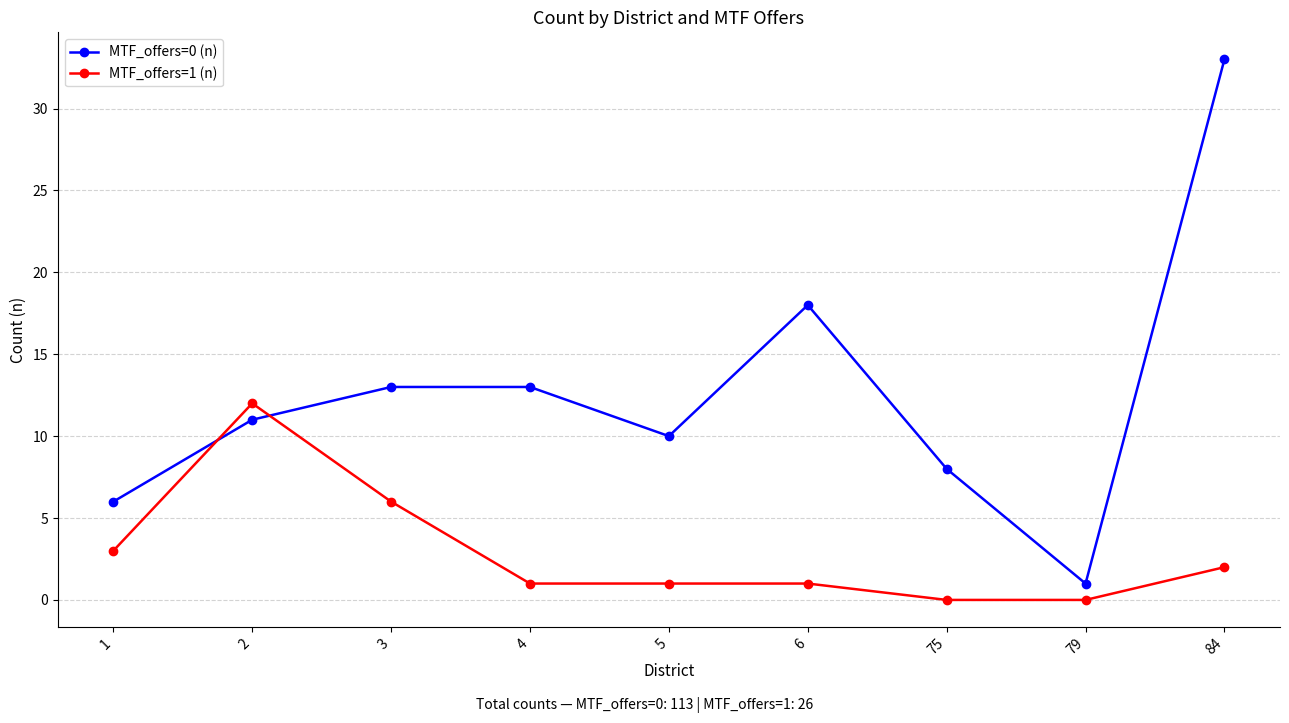

Between 3 and 79, which series saw the biggest shift?

MTF_offers=0 (n)